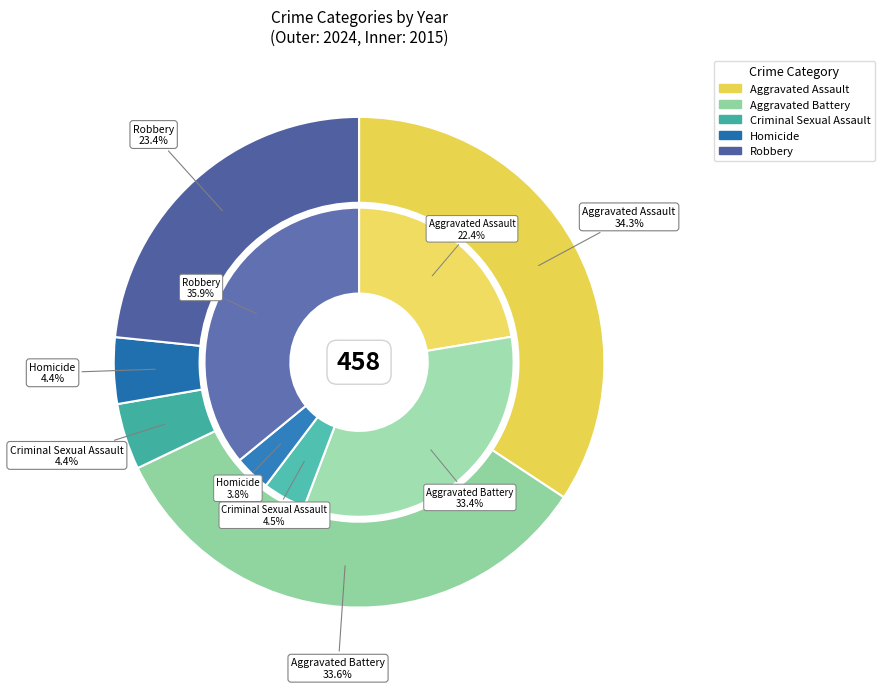

What is the difference between the highest and lowest values at 2?

2